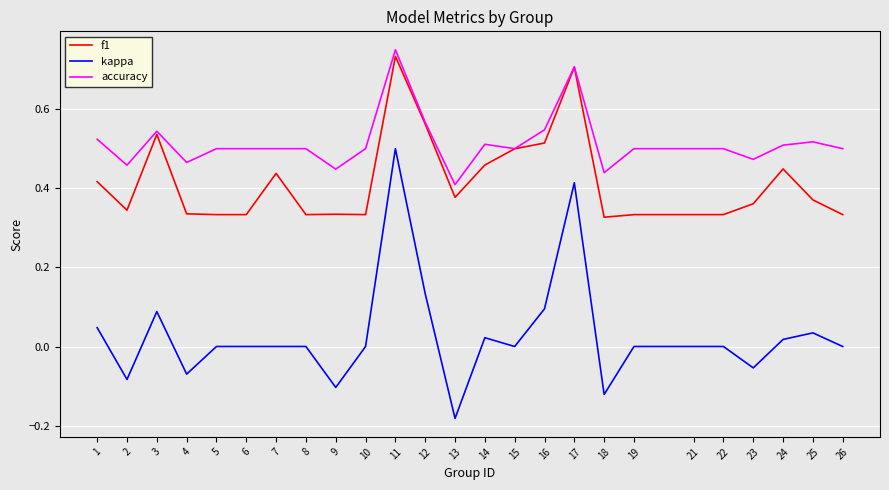

Rank the series at 9 from lowest to highest value.

kappa, f1, accuracy